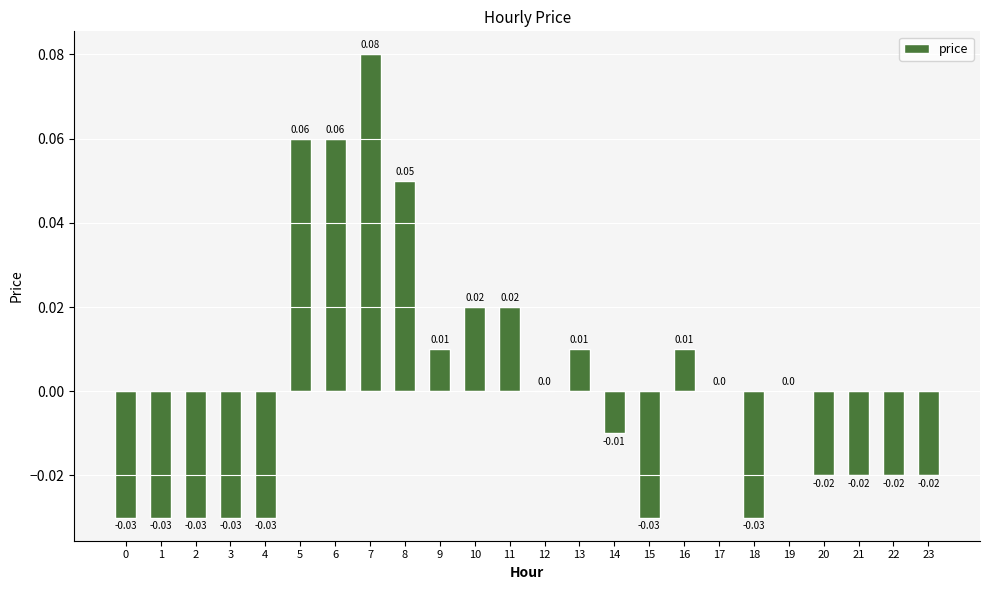

Between 1 and 17, which is larger?

17